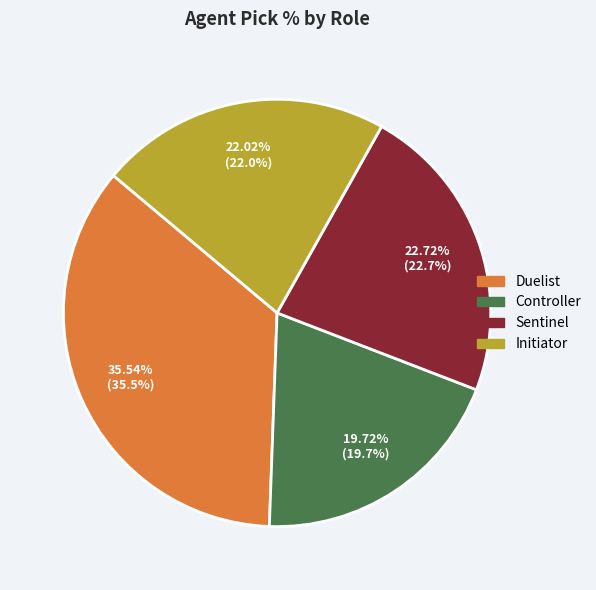

Is there any slice that represents more than half of the pie?

No